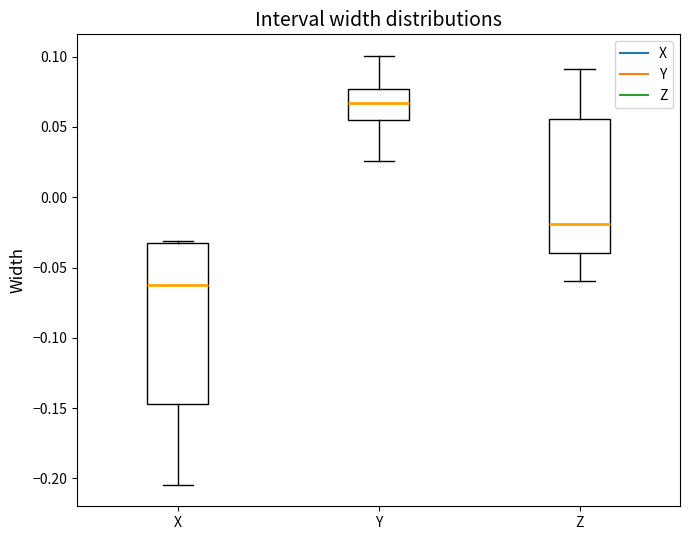

Reading left to right, transcribe this box plot: for each box, give where its median line is, the range the box spans, and where its two whiskers end, as read against the y-axis. The values are not printed on the chart, so give them approximately, as read against the axis.

X: median -0.065, box -0.145 to -0.035, whiskers -0.205 to -0.030
Y: median 0.065, box 0.055 to 0.075, whiskers 0.025 to 0.100
Z: median -0.020, box -0.040 to 0.055, whiskers -0.060 to 0.090